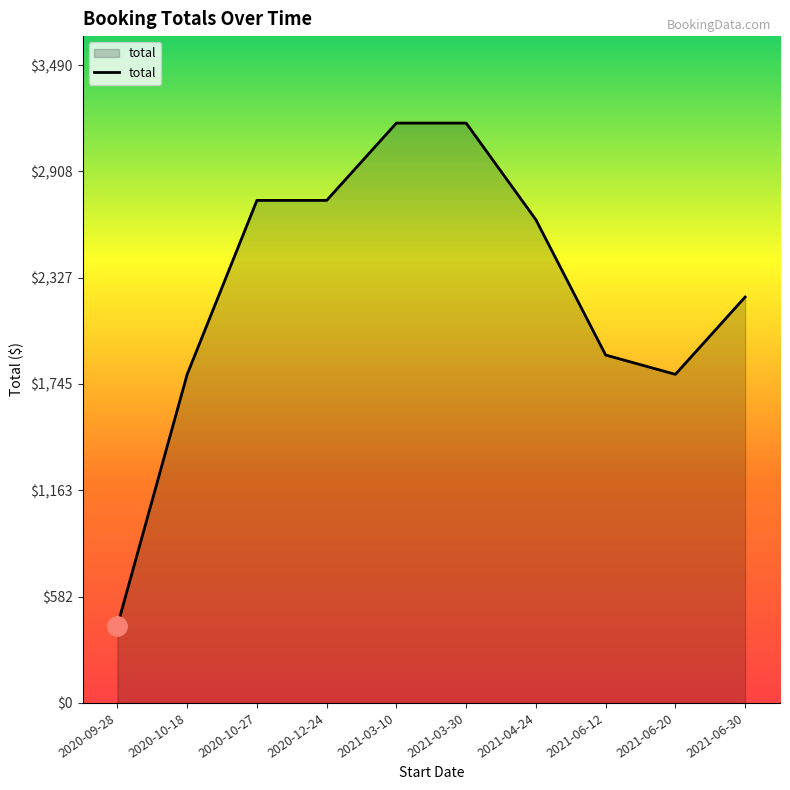

Is it true that the value at 2021-06-30 is 2220.8?

True